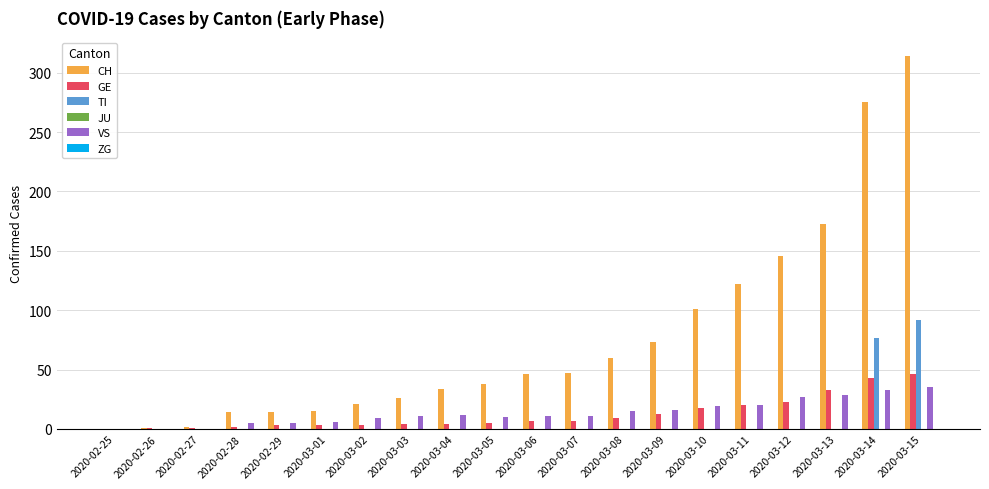

The value of TI at 2020-02-28 is -41. True or false?

False